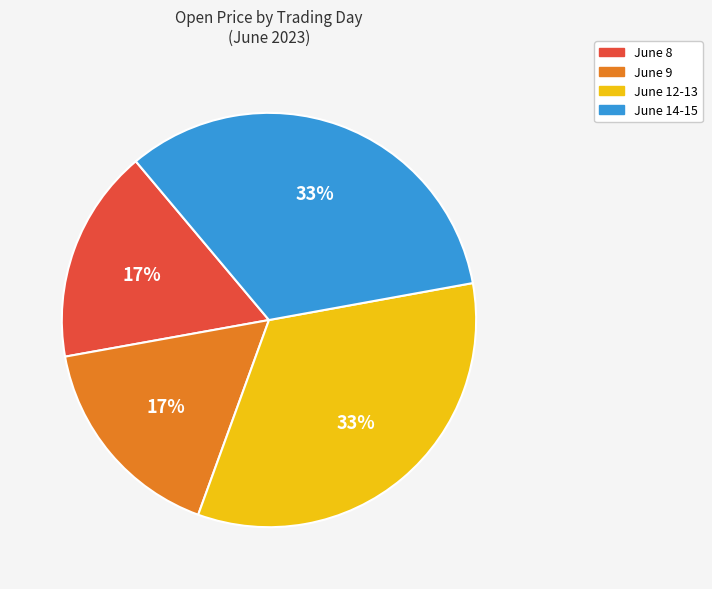

Does any single category account for the majority?

No